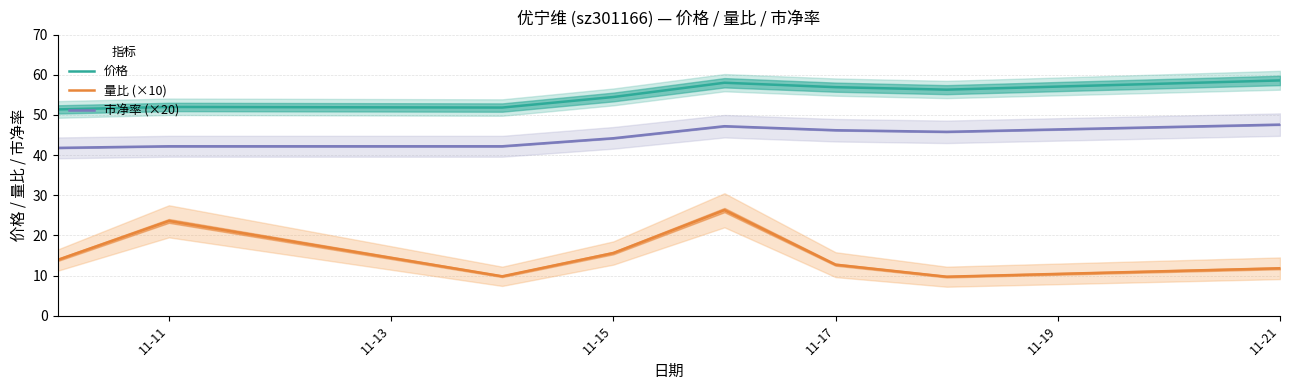

True or false: 量比 (×10) has more than 2 interior local peaks.

False